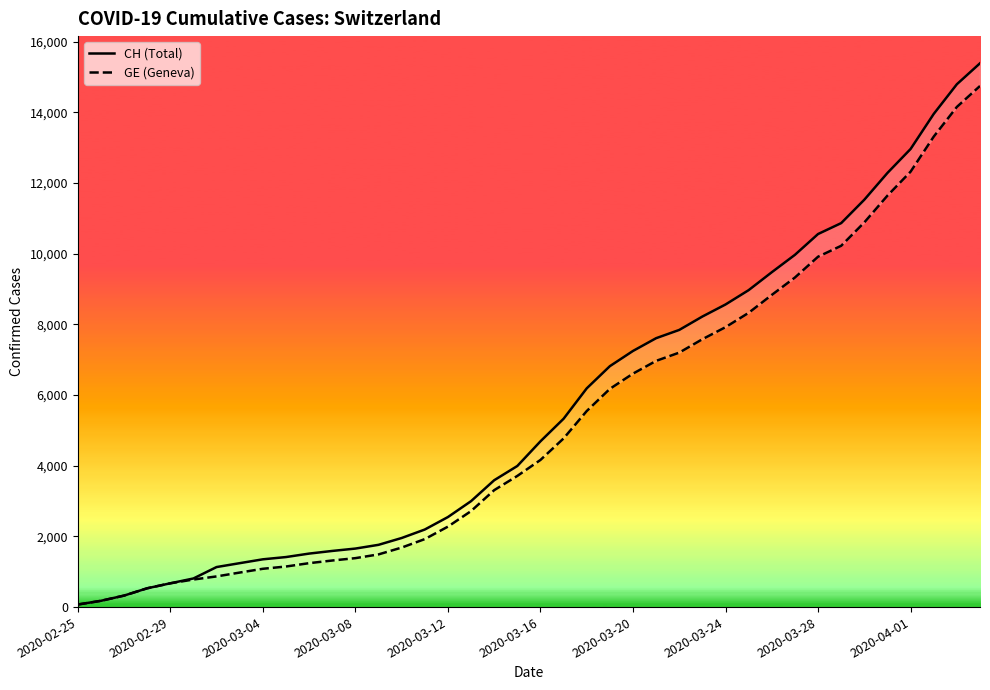

What is the greatest value displayed?

15390